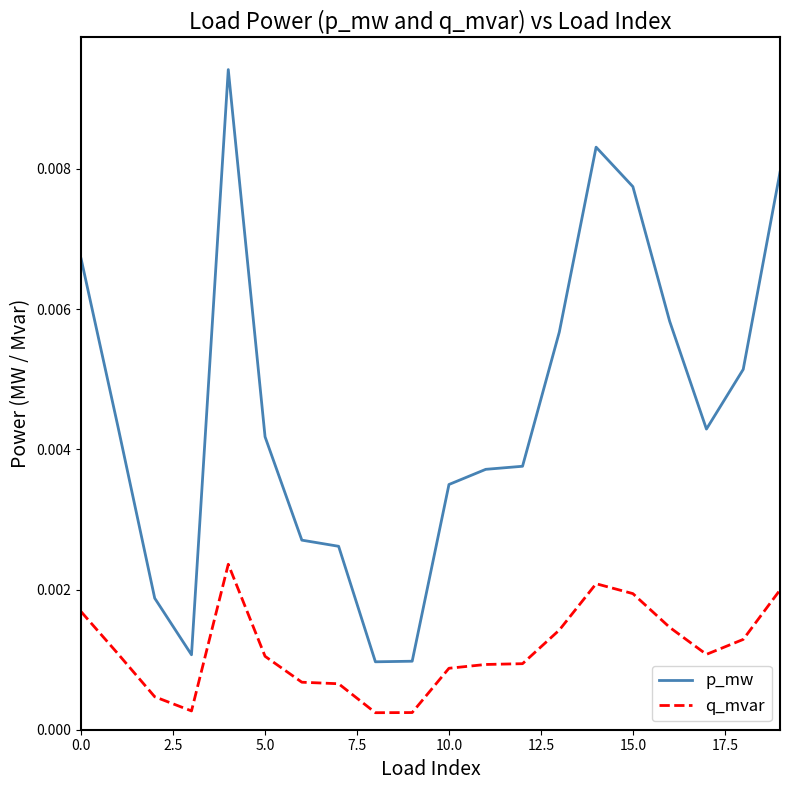

How many series are shown in this chart?

2